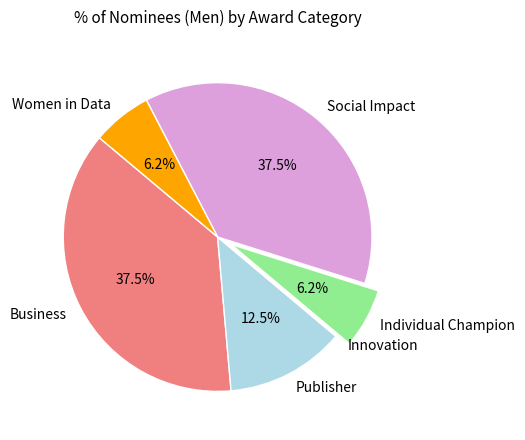

What is the ratio of the value at Social Impact to the value at Women in Data?

6.0